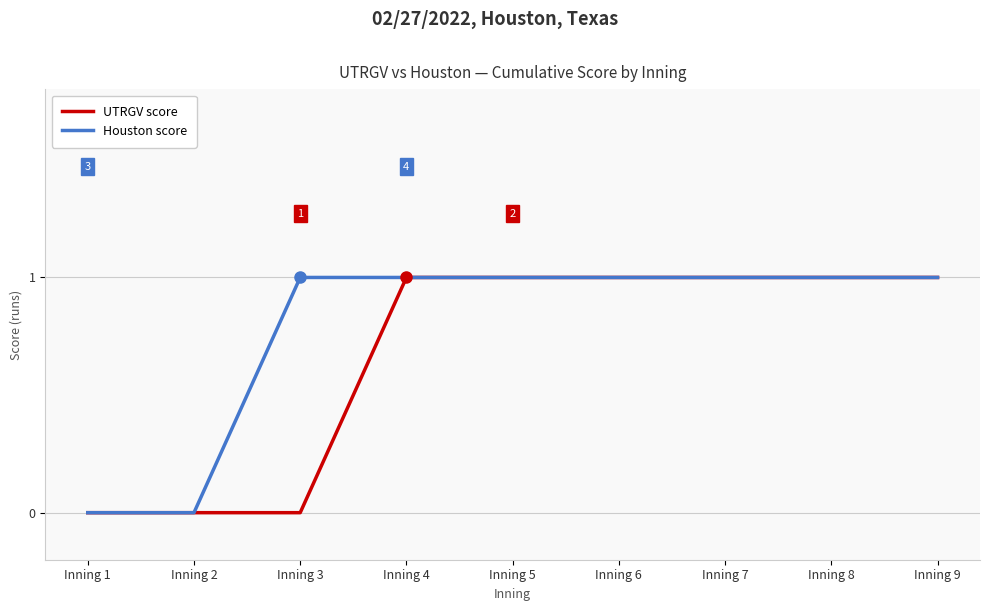

Reading left to right, what are all the values shown in this chart?

UTRGV score: Inning 1=0	Inning 2=0	Inning 3=0	Inning 4=1	Inning 5=1	Inning 6=1	Inning 7=1	Inning 8=1	Inning 9=1
Houston score: Inning 1=0	Inning 2=0	Inning 3=1	Inning 4=1	Inning 5=1	Inning 6=1	Inning 7=1	Inning 8=1	Inning 9=1